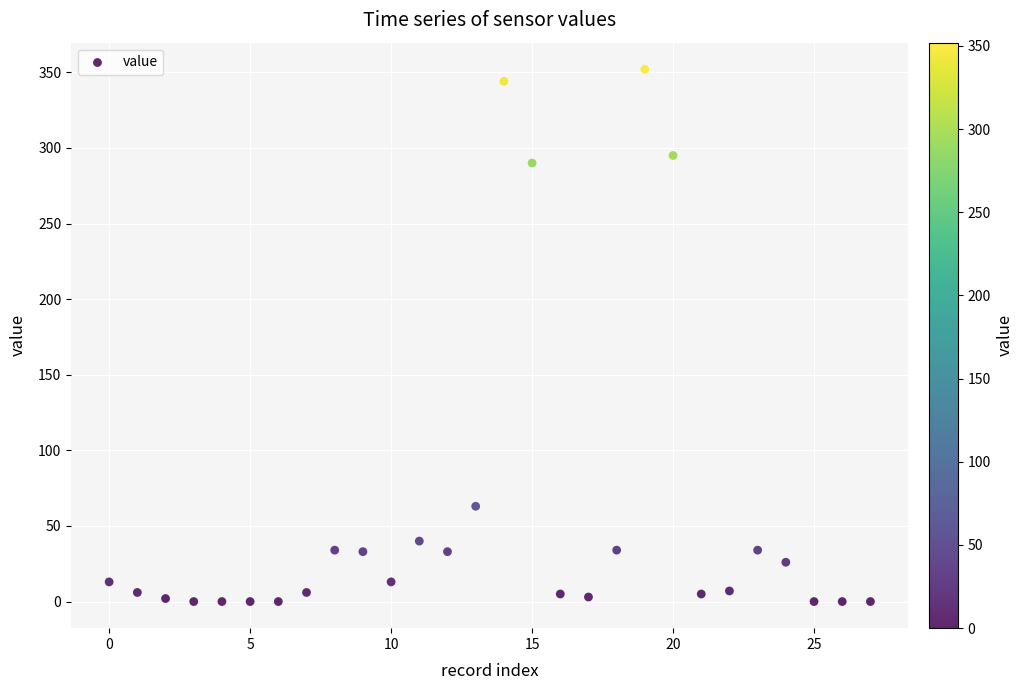

What is the range of Y values (max minus min)?

352